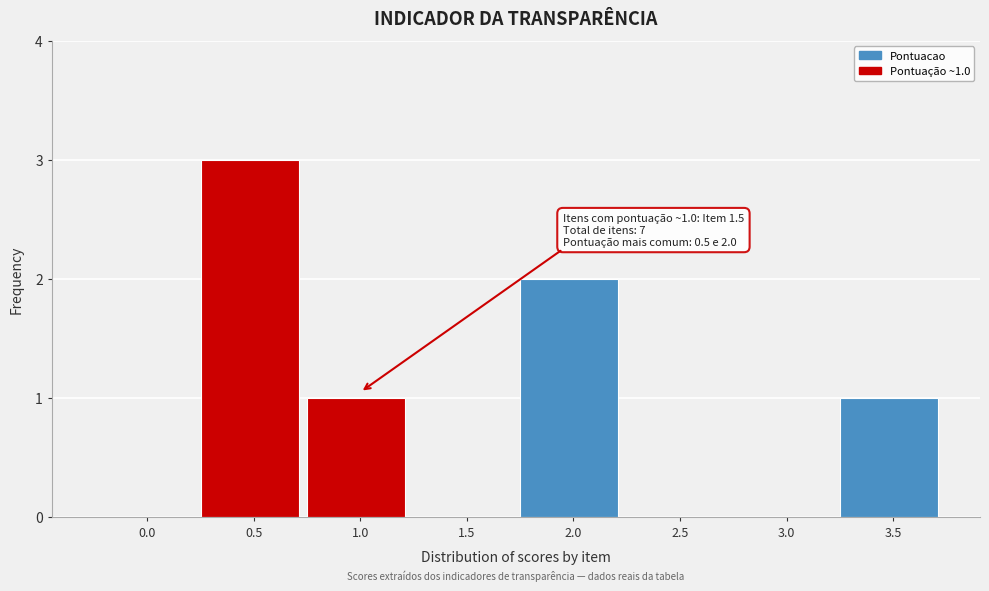

Reading left to right, list all the values displayed in this chart.

0.0=0	0.5=3	1.0=1	1.5=0	2.0=2	2.5=0	3.0=0	3.5=1